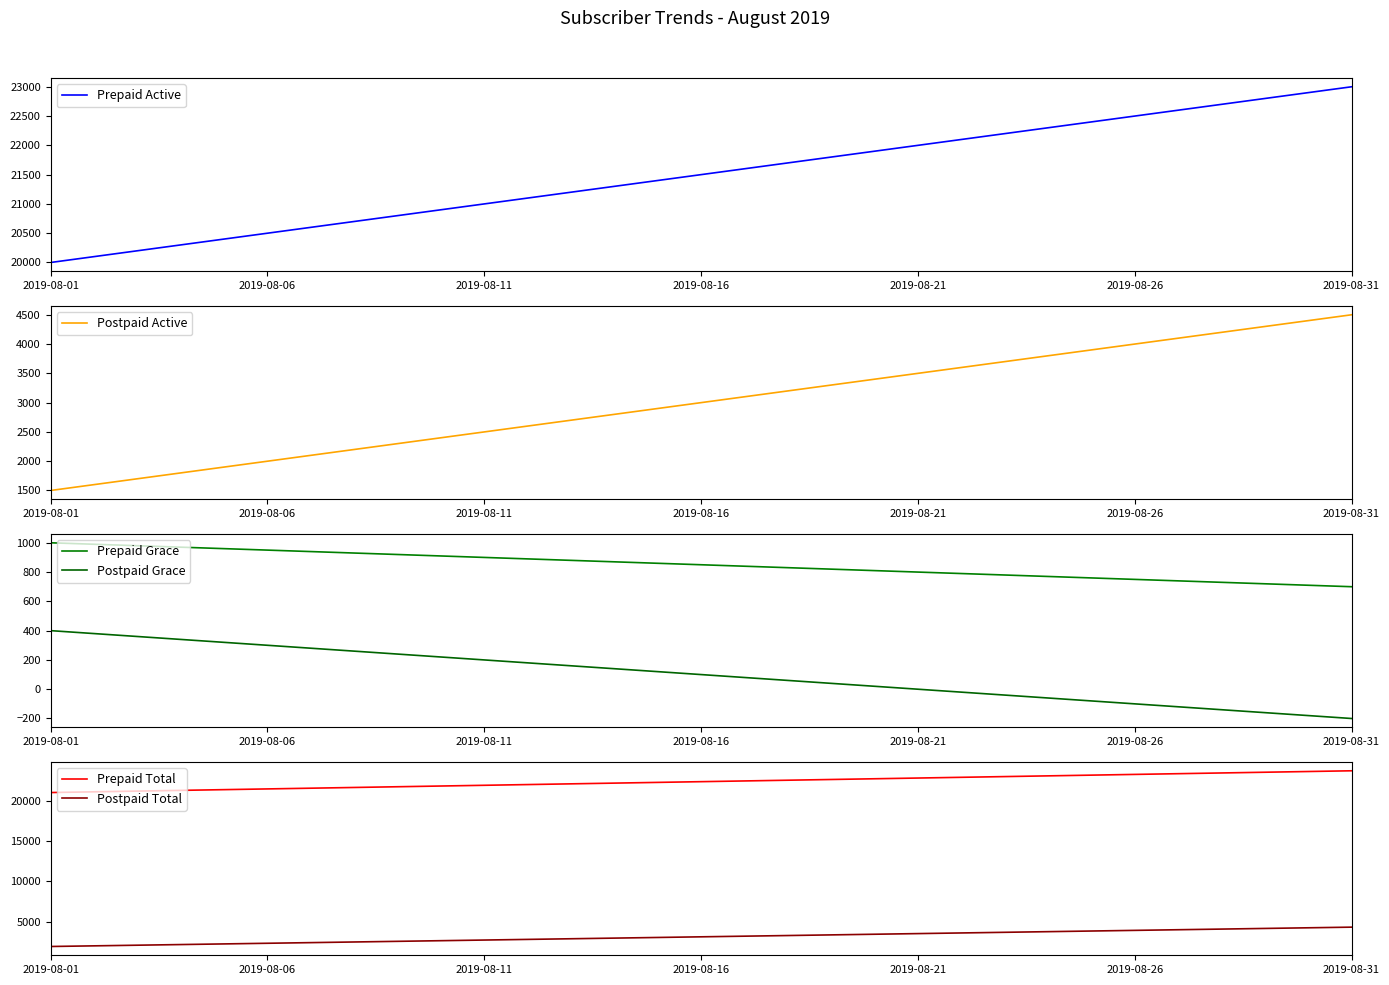

True or false: Prepaid Total and Postpaid Total cross at least once.

False